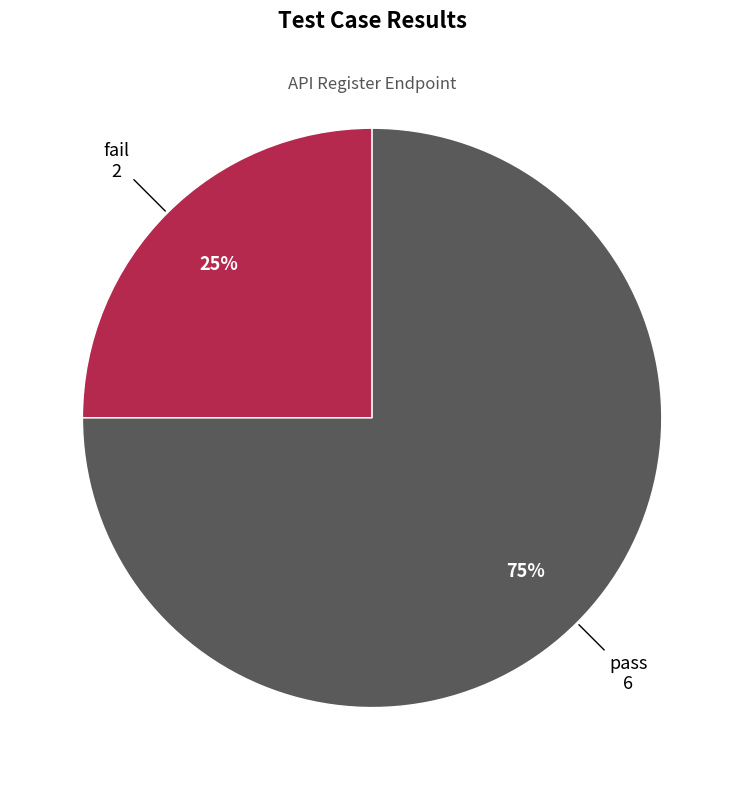

Which category has the biggest portion of the pie?

pass